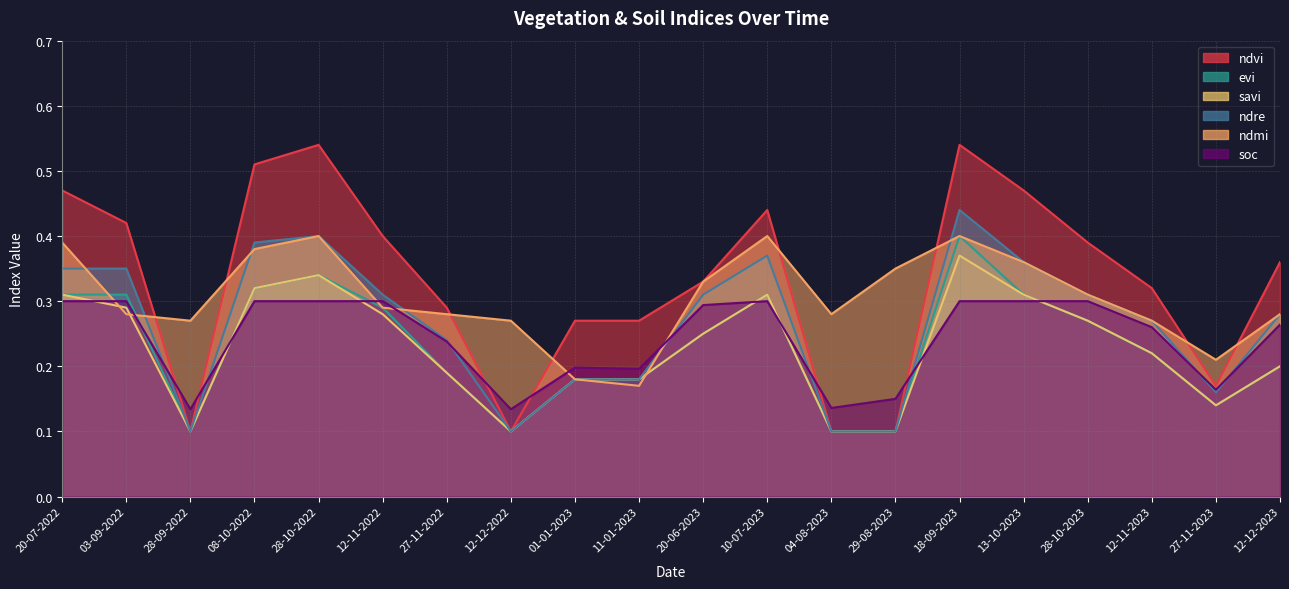

What is the label of the 5th point from the right?

13-10-2023